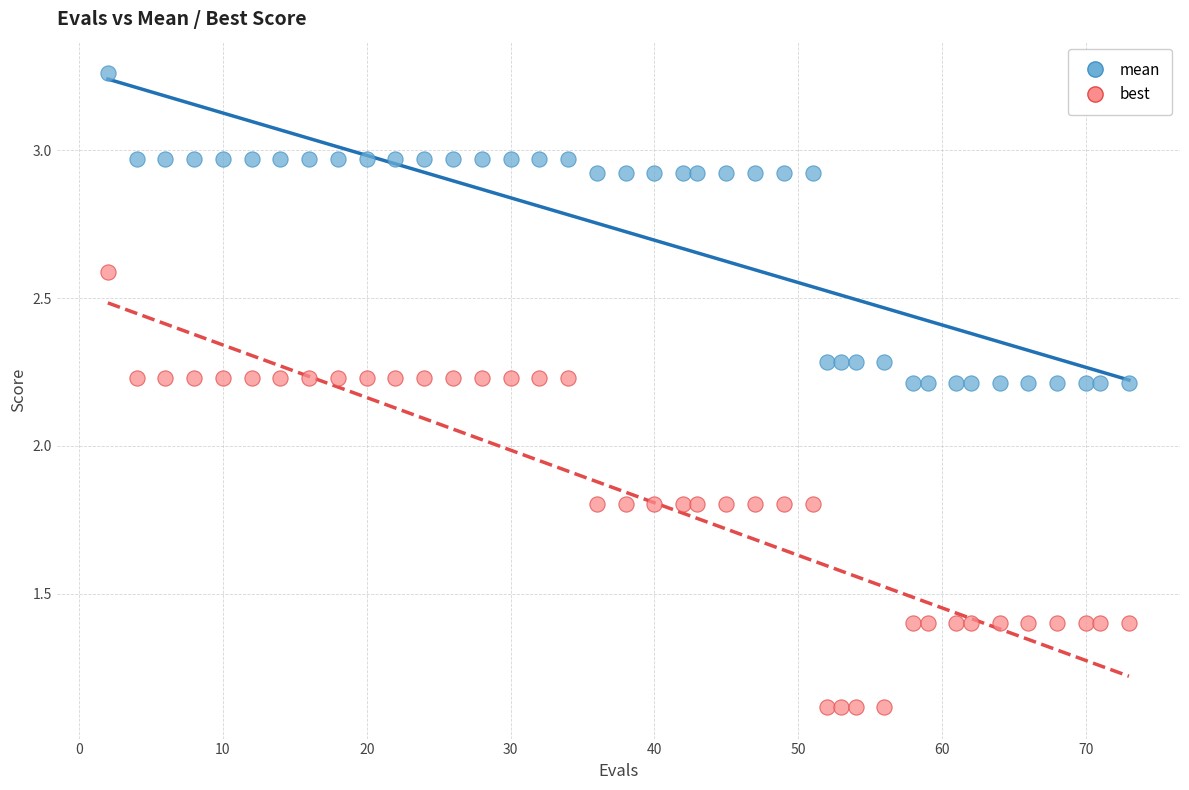

Which series reaches the maximum Y coordinate?

mean